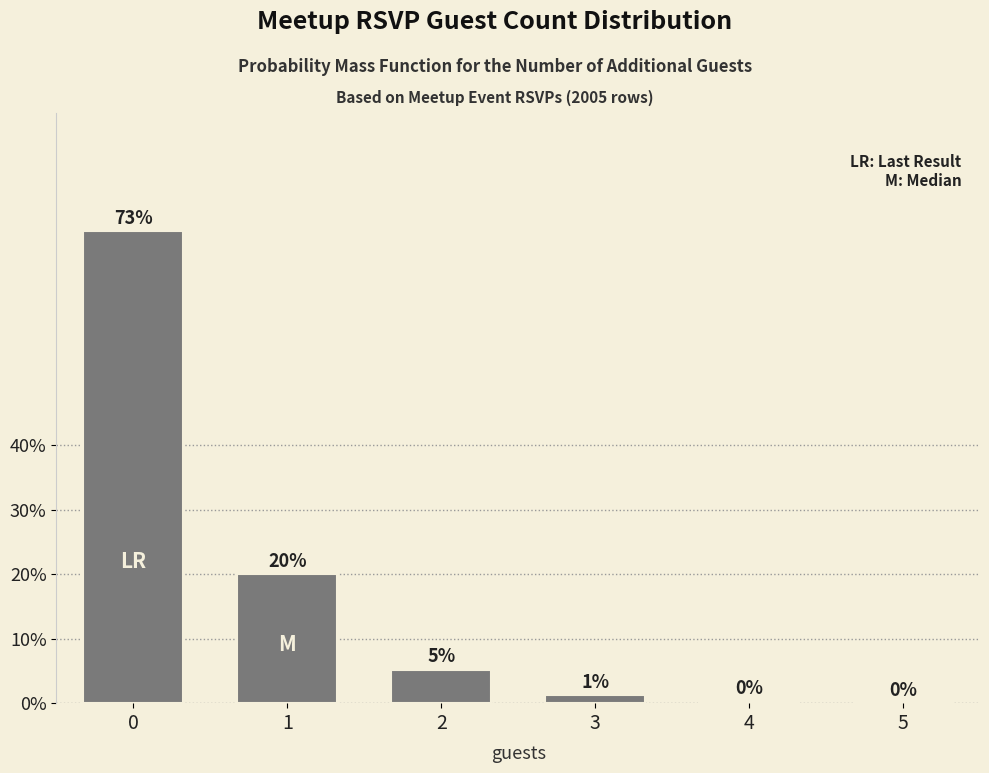

What is the approximate value at 3?

1.3